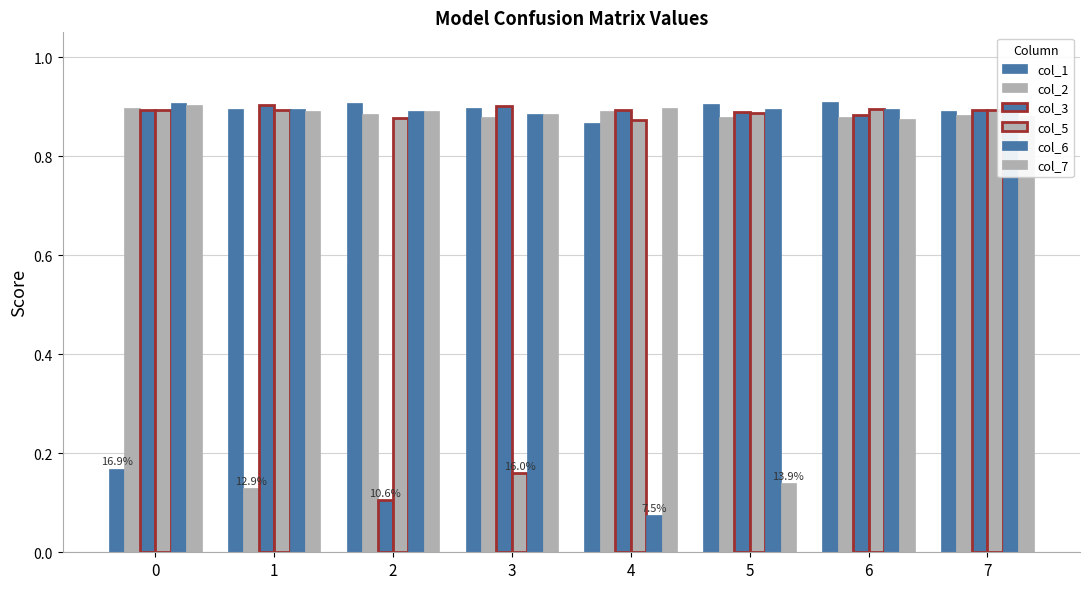

True or false: col_7 has a value of 0.6 at 3.

False